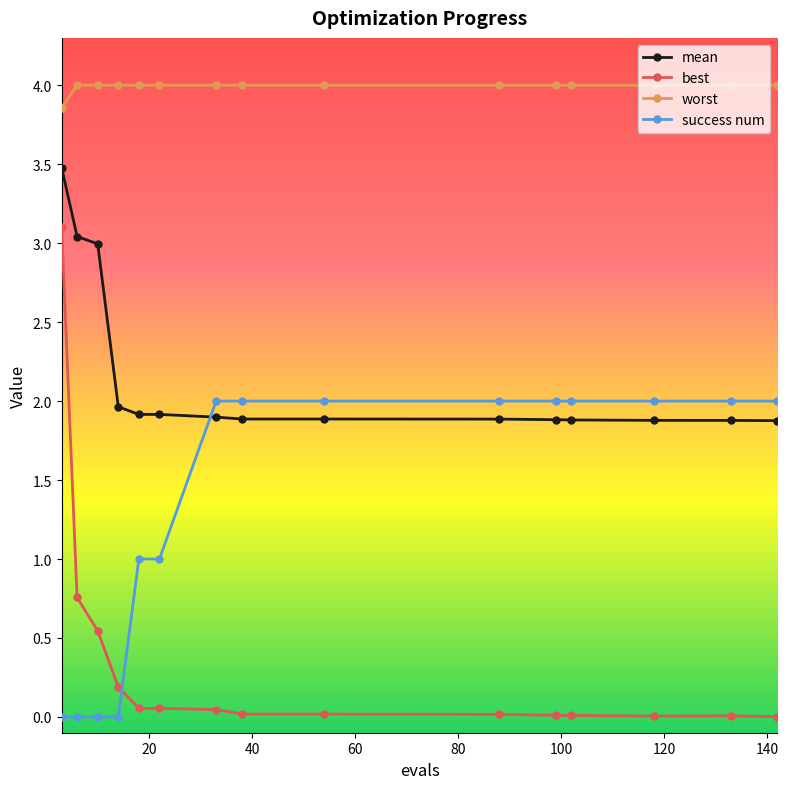

After their last crossing, which series has the higher values: success num or best?

success num